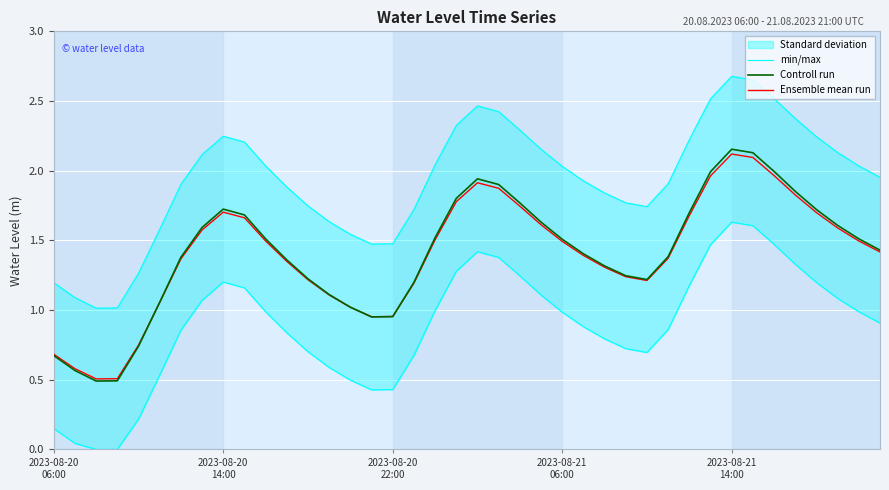

Between 14 and 30, which series saw the biggest shift?

min/max